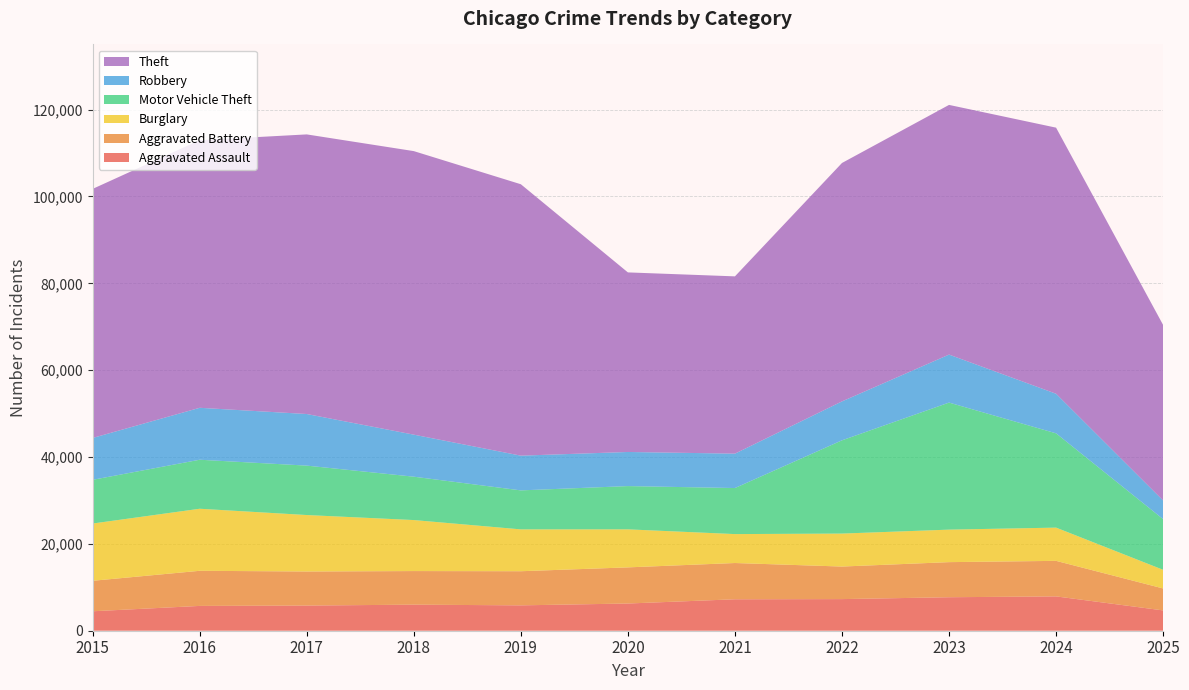

Reading left to right, extract all data points from this chart.

Aggravated Assault: 2015=4480	2016=5713	2017=5793	2018=6002	2019=5841	2020=6265	2021=7242	2022=7281	2023=7712	2024=7905	2025=4678
Aggravated Battery: 2015=7018	2016=8085	2017=7845	2018=7734	2019=7858	2020=8320	2021=8348	2022=7495	2023=8080	2024=8182	2025=5051
Burglary: 2015=13184	2016=14289	2017=13001	2018=11747	2019=9639	2020=8758	2021=6661	2022=7594	2023=7486	2024=7654	2025=4297
Motor Vehicle Theft: 2015=10068	2016=11285	2017=11380	2018=9985	2019=8978	2020=9962	2021=10605	2022=21472	2023=29255	2024=21710	2025=11667
Robbery: 2015=9638	2016=11960	2017=11881	2018=9681	2019=7995	2020=7855	2021=7920	2022=8964	2023=11052	2024=9116	2025=4294
Theft: 2015=57353	2016=61625	2017=64386	2018=65290	2019=62498	2020=41350	2021=40821	2022=54899	2023=57493	2024=61272	2025=40417